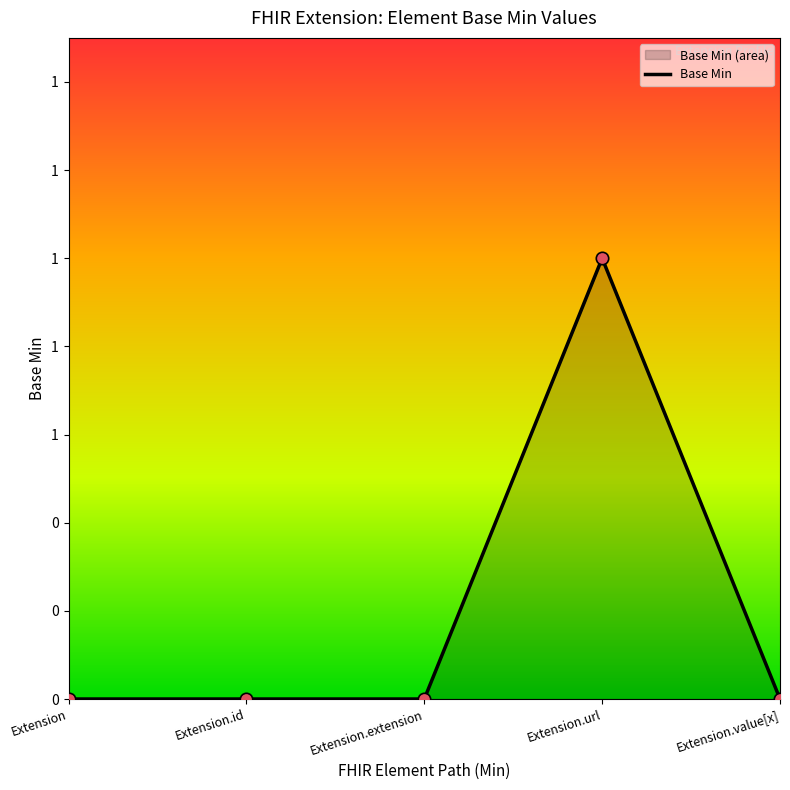

Which has a higher value, Extension.url or Extension.extension?

Extension.url